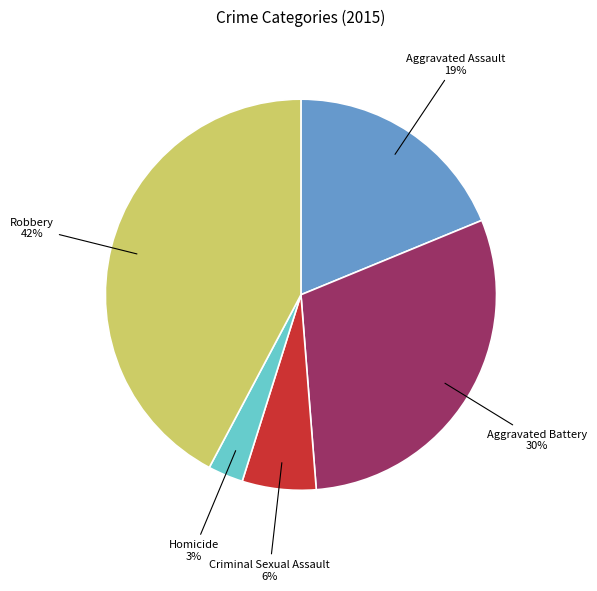

Is there any slice that represents more than half of the pie?

No